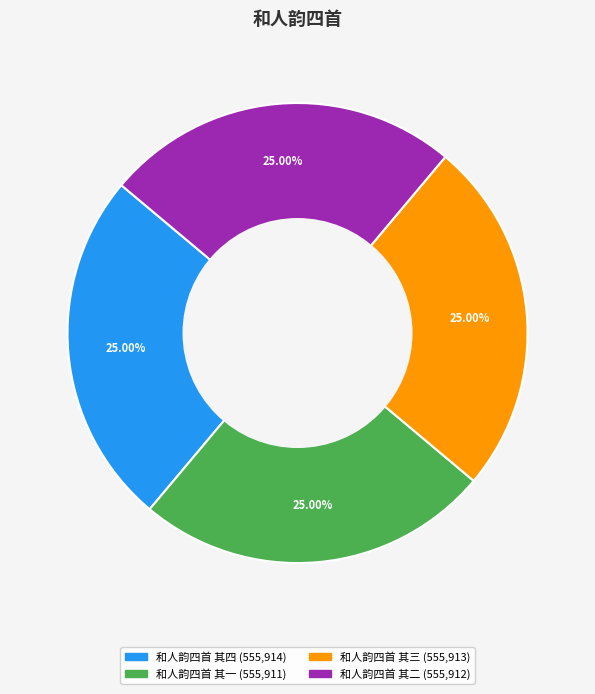

Is 和人韵四首 其四 the majority of the pie?

No